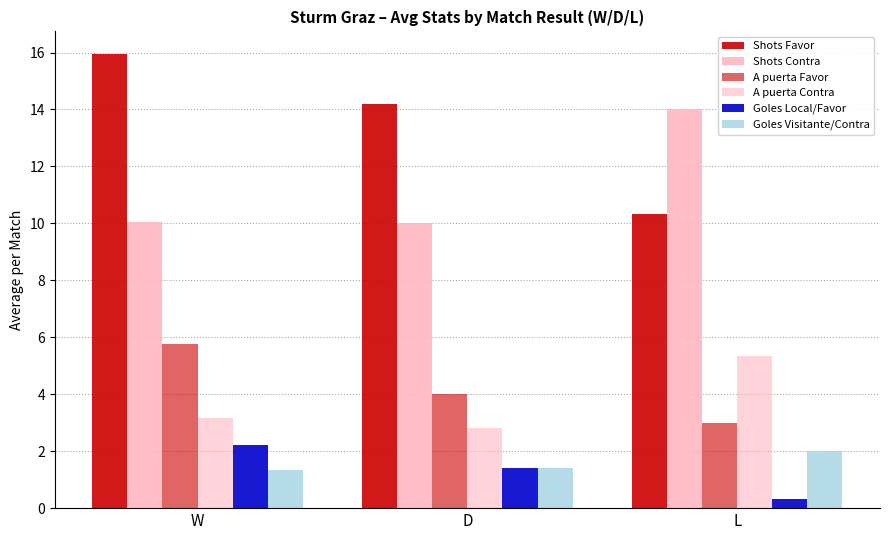

How many groups of bars are there?

3